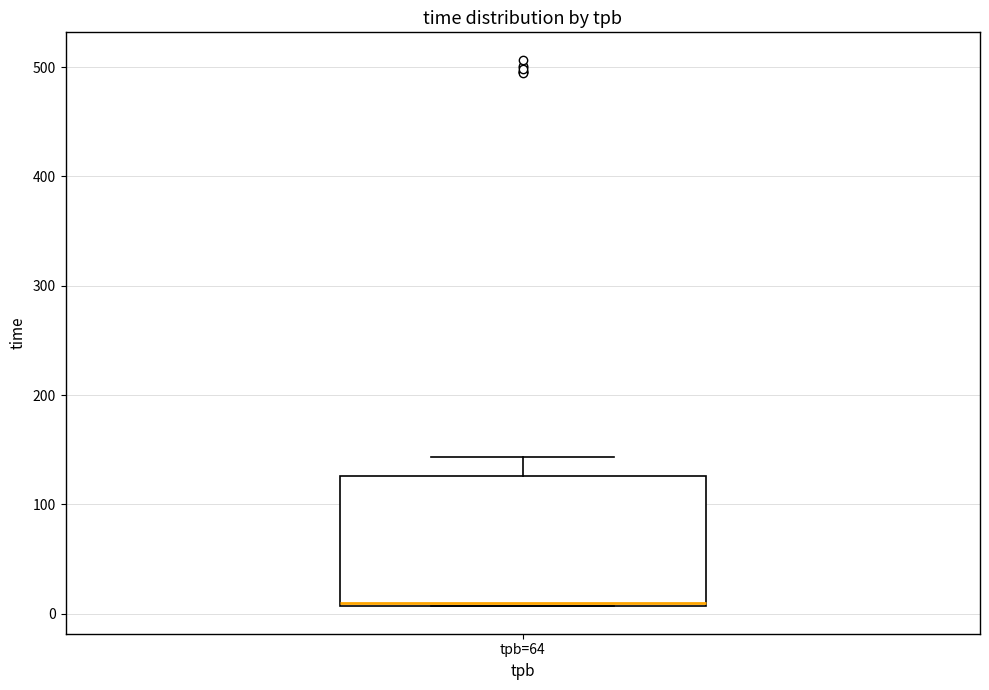

Transcribe this box plot: give where the median line is, the range the box spans, and where the two whiskers end, as read against the y-axis. The values are not printed on the chart, so give them approximately, as read against the axis.

median 10 (just above the box's lower edge), box 10 to 130, whiskers 10 to 140